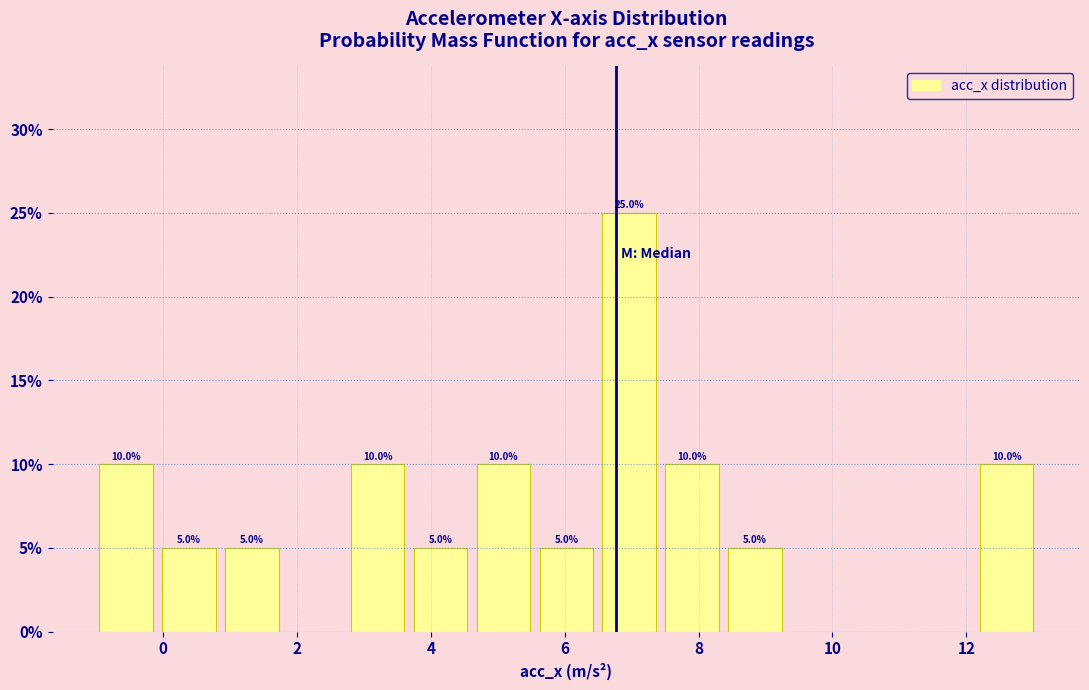

Which range on the x-axis has the tallest bar?

6.4 to 7.4